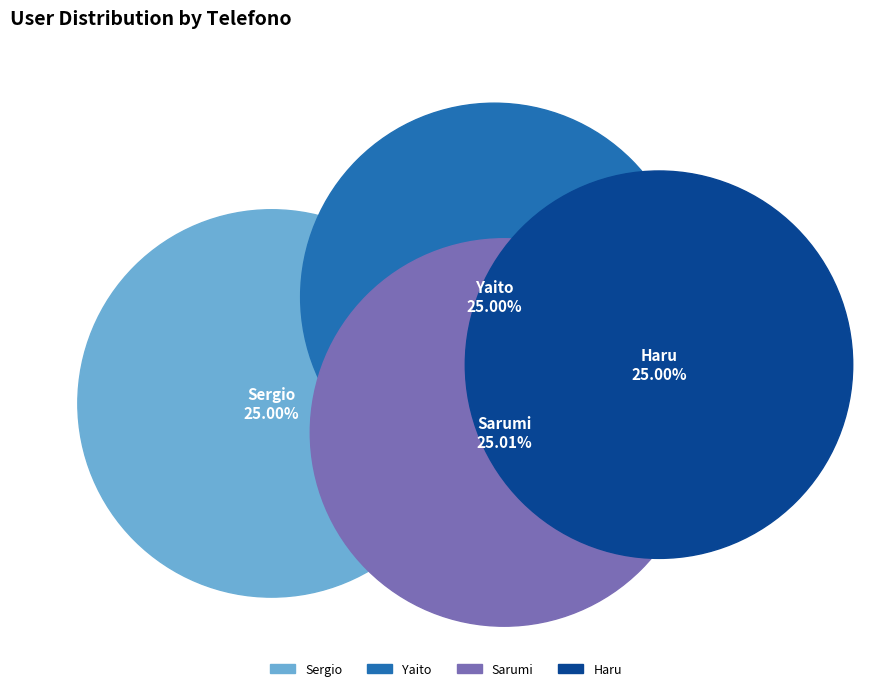

Is Sergio the majority of the pie?

No